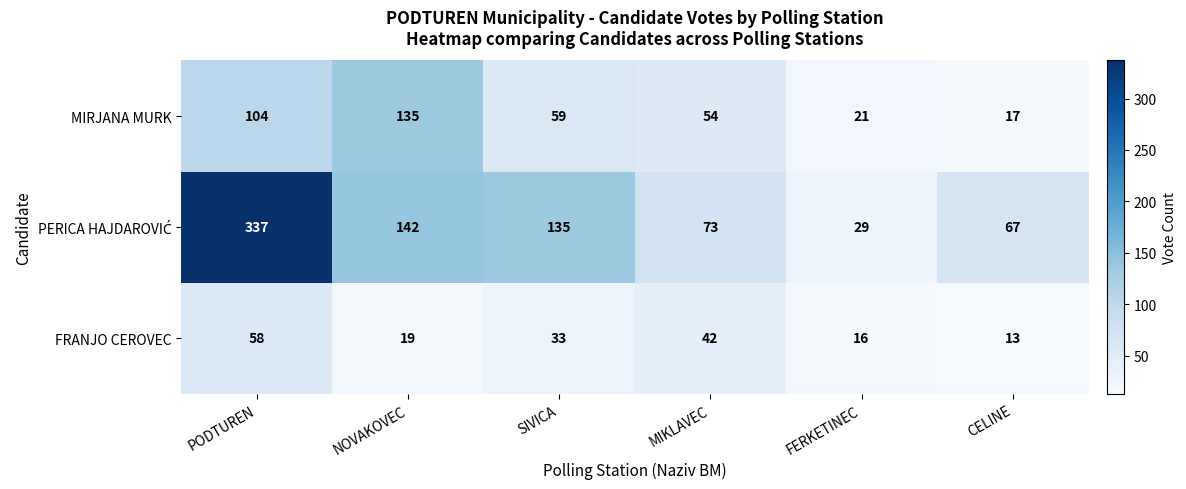

What is the sum of the MIRJANA MURK values at NOVAKOVEC and FERKETINEC?

156